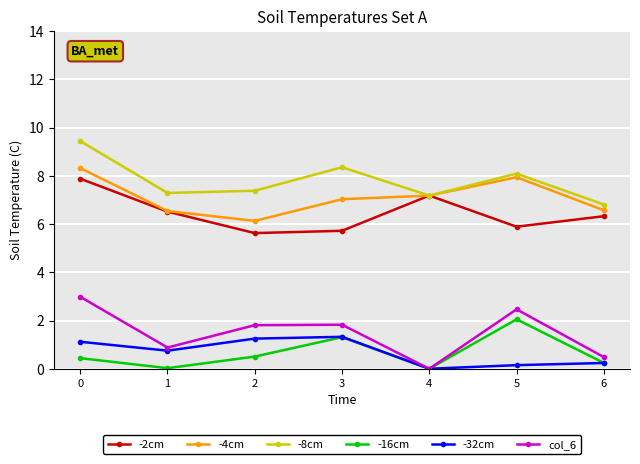

What is the value of the -8cm point at the 7th from the left?

6.8